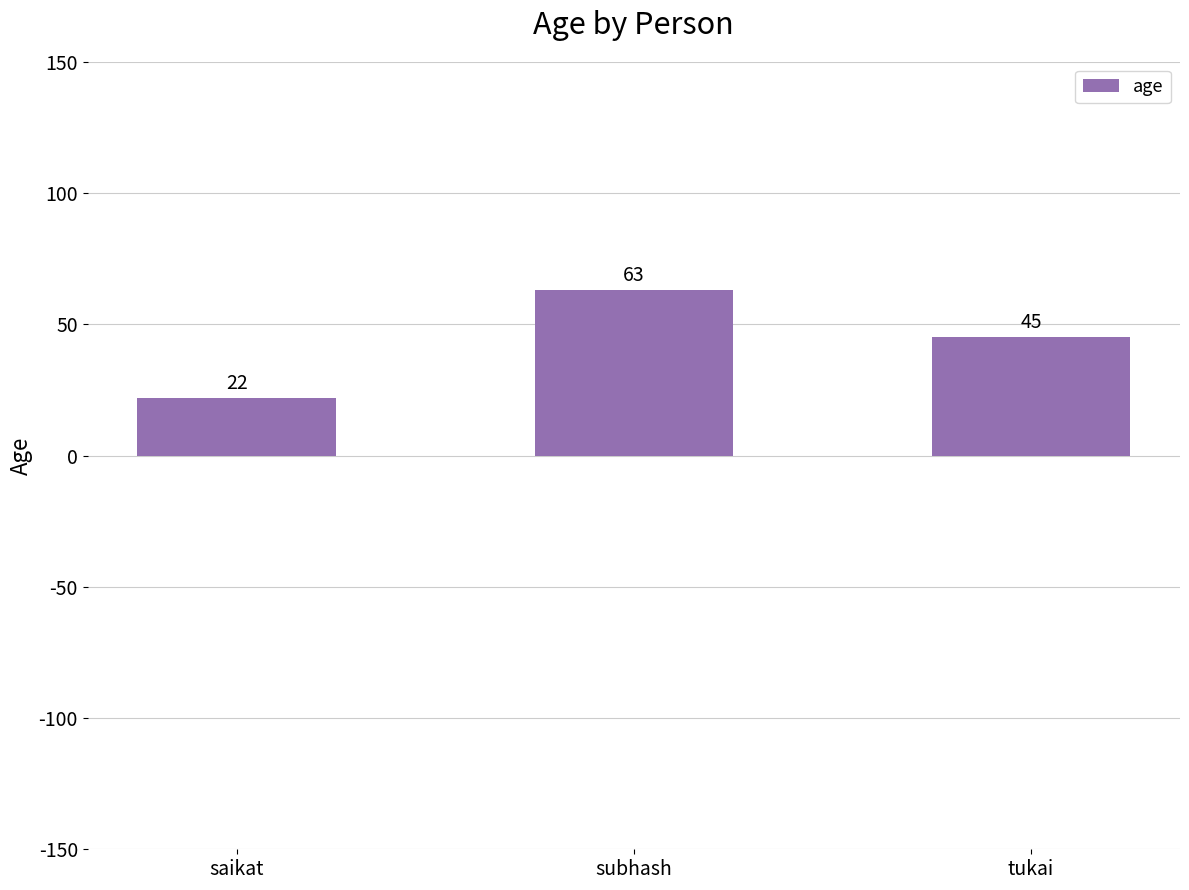

What is the difference between the second highest and minimum values?

23